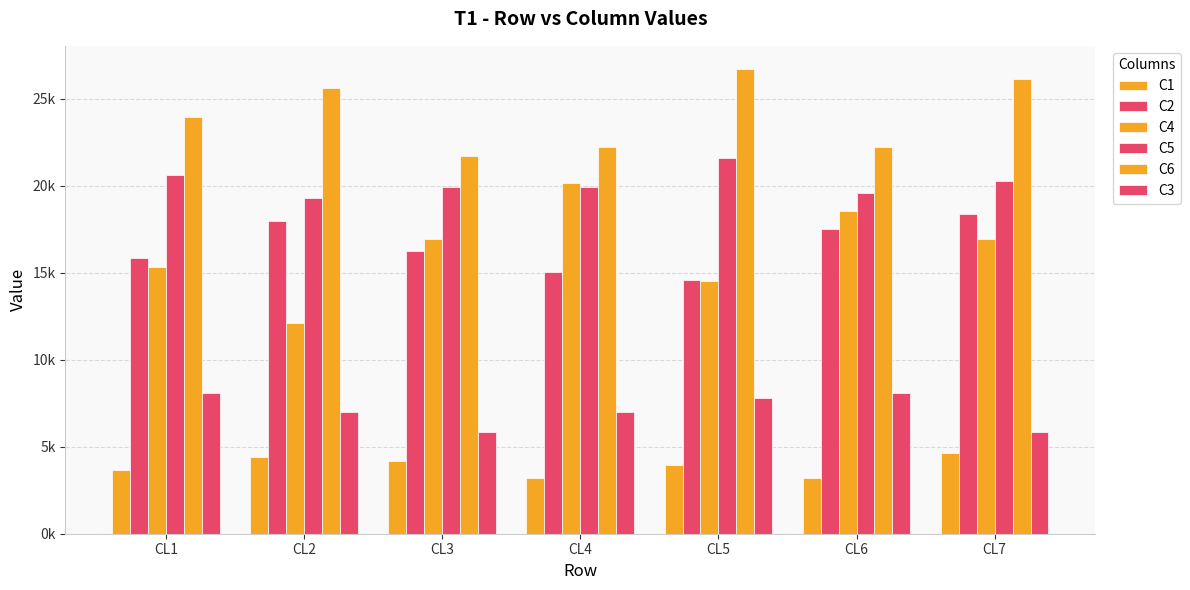

At how many categories does at least one series exceed 23442?

4